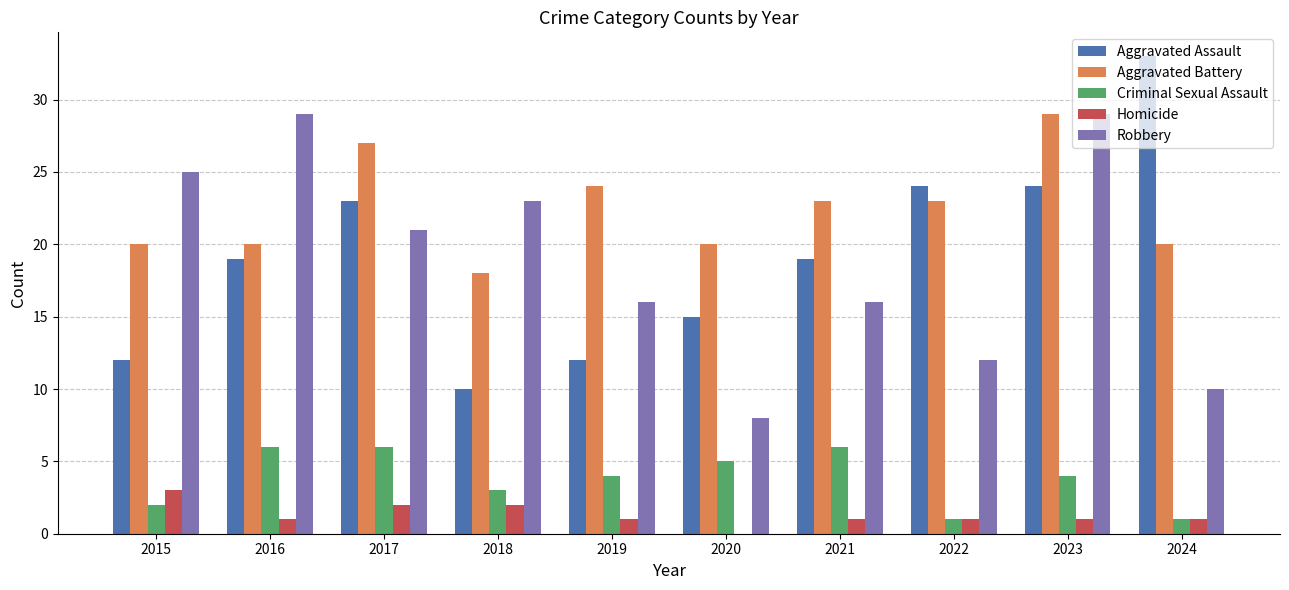

Reading right to left, extract all data points from this chart.

Aggravated Assault: 2024=33	2023=24	2022=24	2021=19	2020=15	2019=12	2018=10	2017=23	2016=19	2015=12
Aggravated Battery: 2024=20	2023=29	2022=23	2021=23	2020=20	2019=24	2018=18	2017=27	2016=20	2015=20
Criminal Sexual Assault: 2024=1	2023=4	2022=1	2021=6	2020=5	2019=4	2018=3	2017=6	2016=6	2015=2
Homicide: 2024=1	2023=1	2022=1	2021=1	2020=0	2019=1	2018=2	2017=2	2016=1	2015=3
Robbery: 2024=10	2023=29	2022=12	2021=16	2020=8	2019=16	2018=23	2017=21	2016=29	2015=25